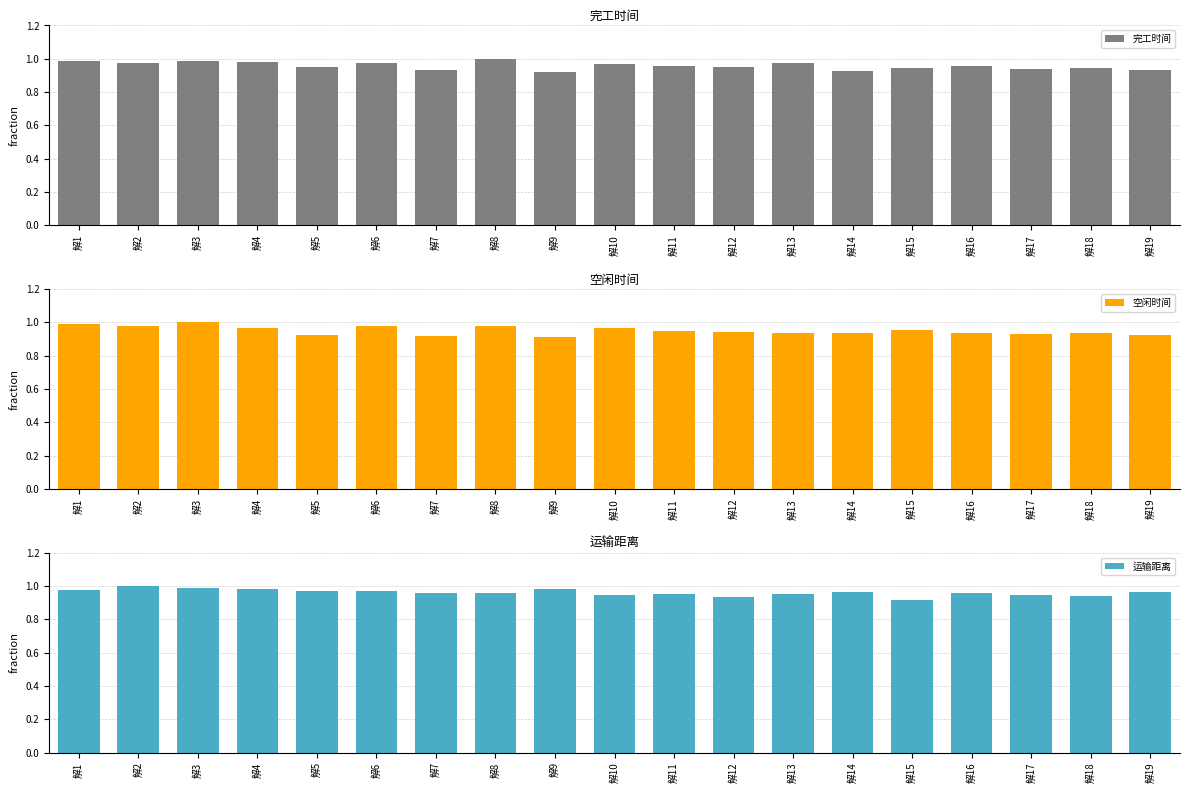

Is the value of 空闲时间 at 解3 greater than the value of 完工时间 at 解15?

Yes